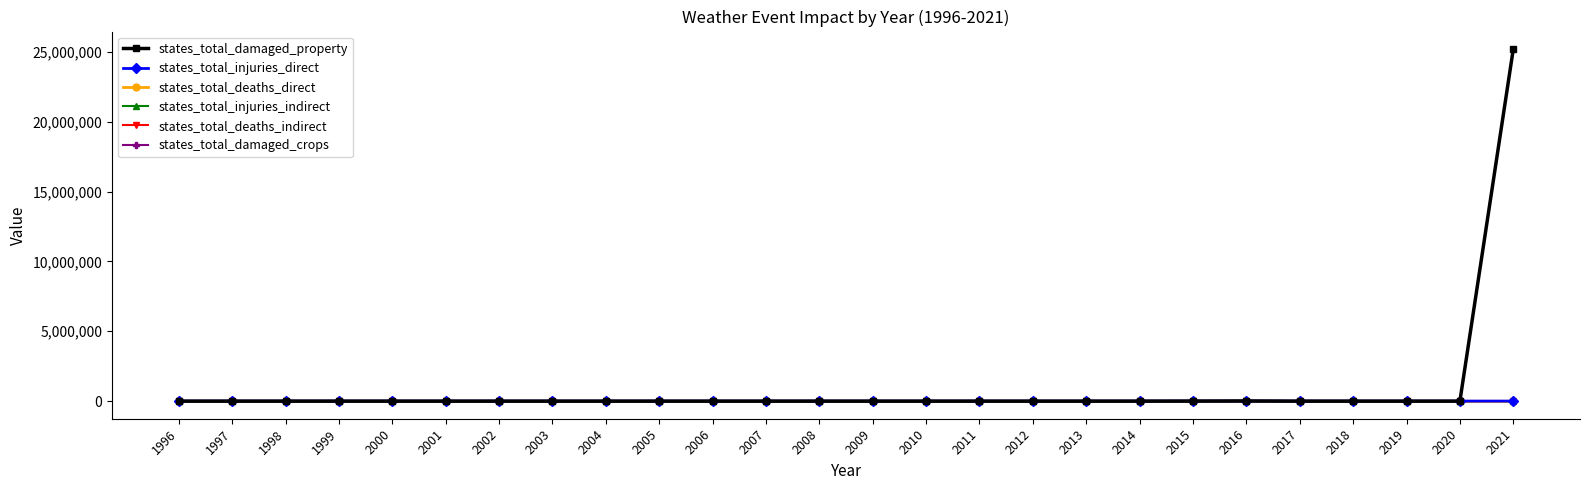

Is the value of states_total_injuries_direct at 2004 greater than the value of states_total_injuries_indirect at 2018?

No